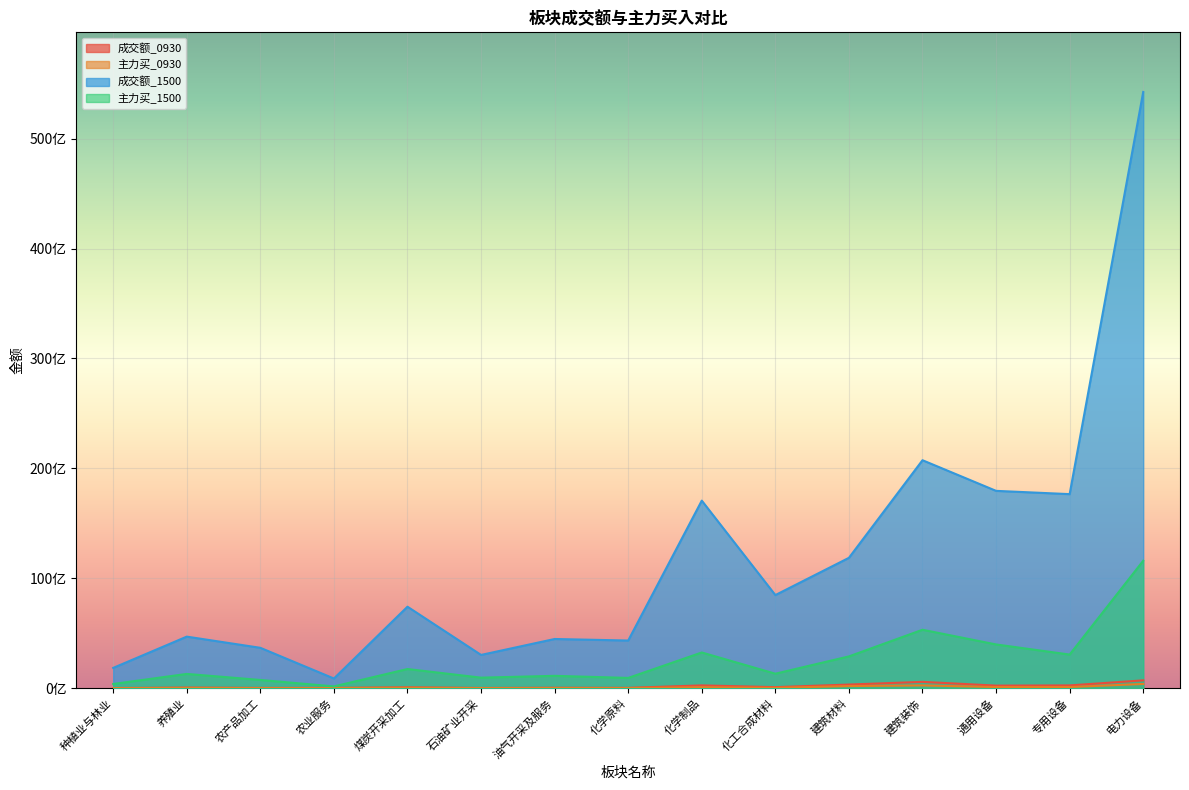

Rank the series by their maximum value, from lowest to highest.

主力买_0930, 成交额_0930, 主力买_1500, 成交额_1500